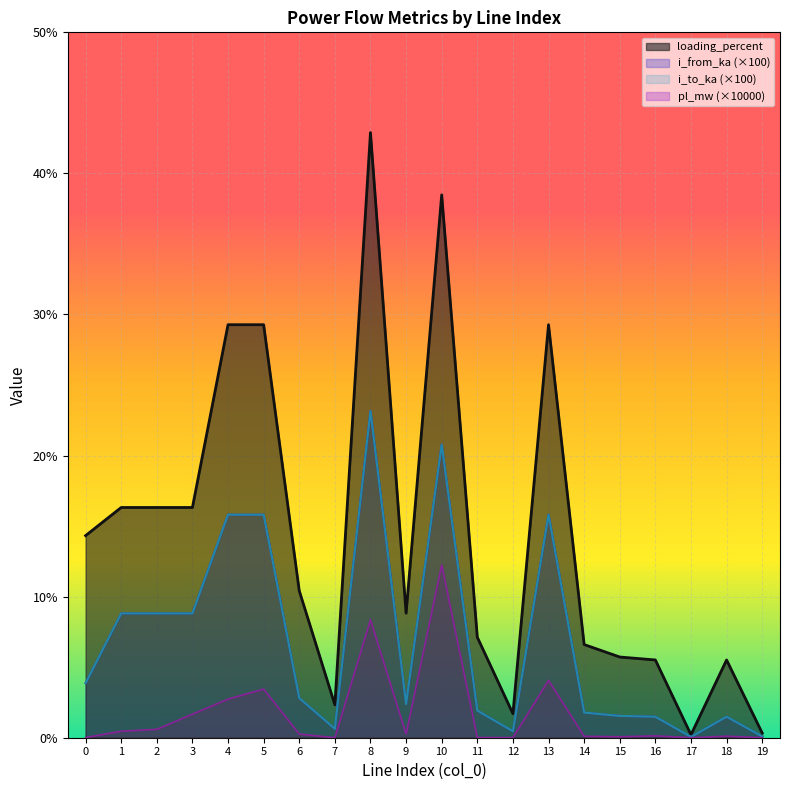

How many data points in i_to_ka are less than 2?

9